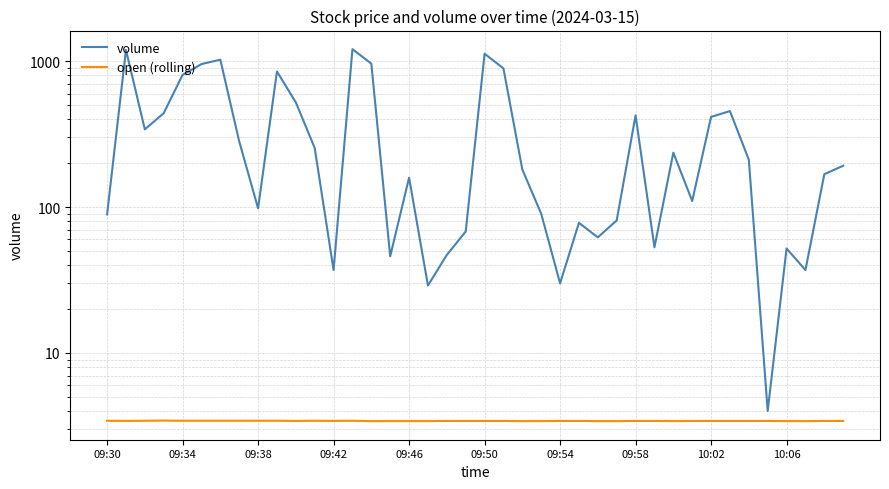

In volume, how many points are lower than both neighbors (excluding endpoints)?

11